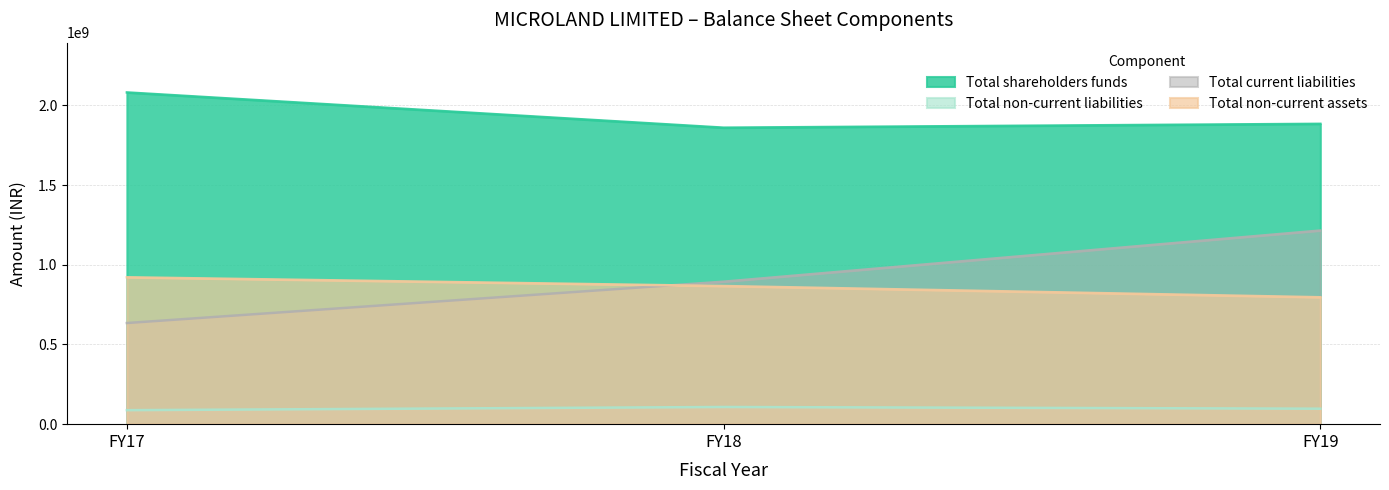

Between FY19 and FY17, which is larger?

FY17